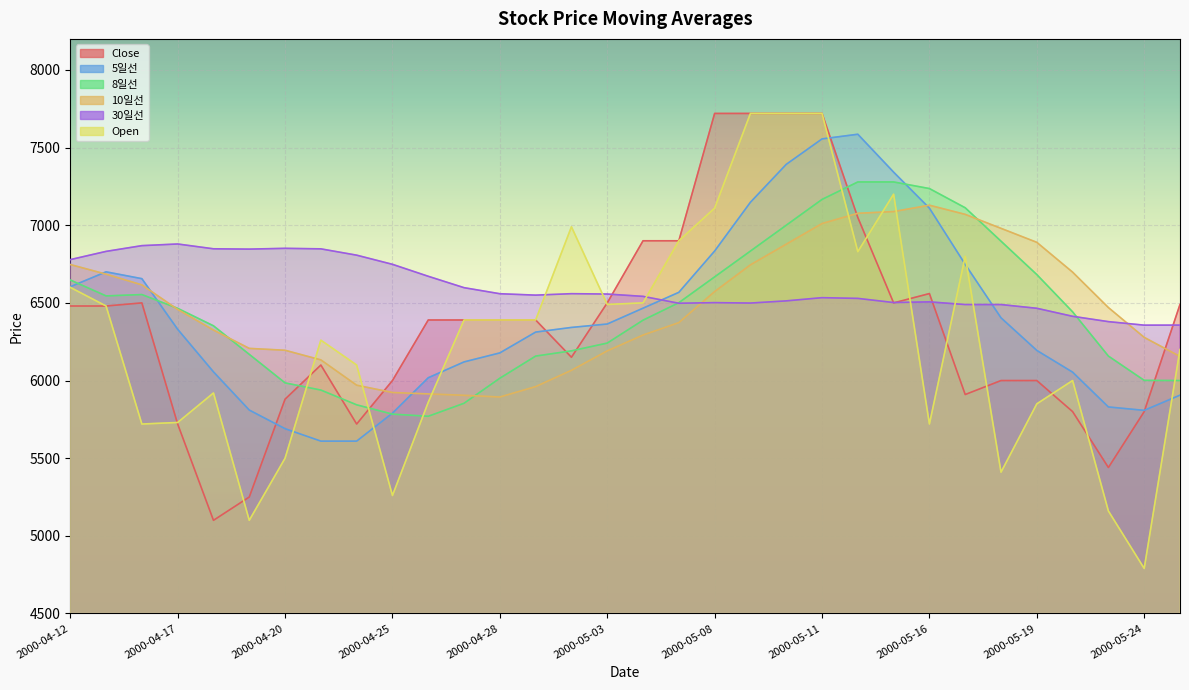

True or false: 5일선 and 10일선 cross at least once.

True